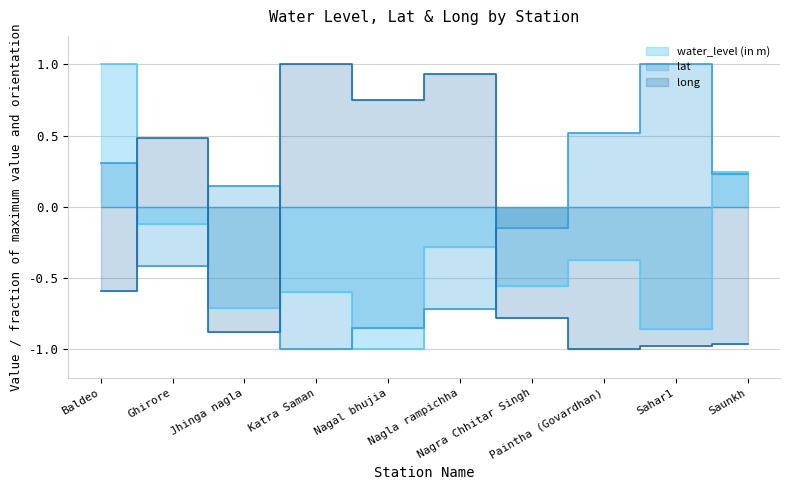

Which series has the widest spread of values?

water_level (in m)